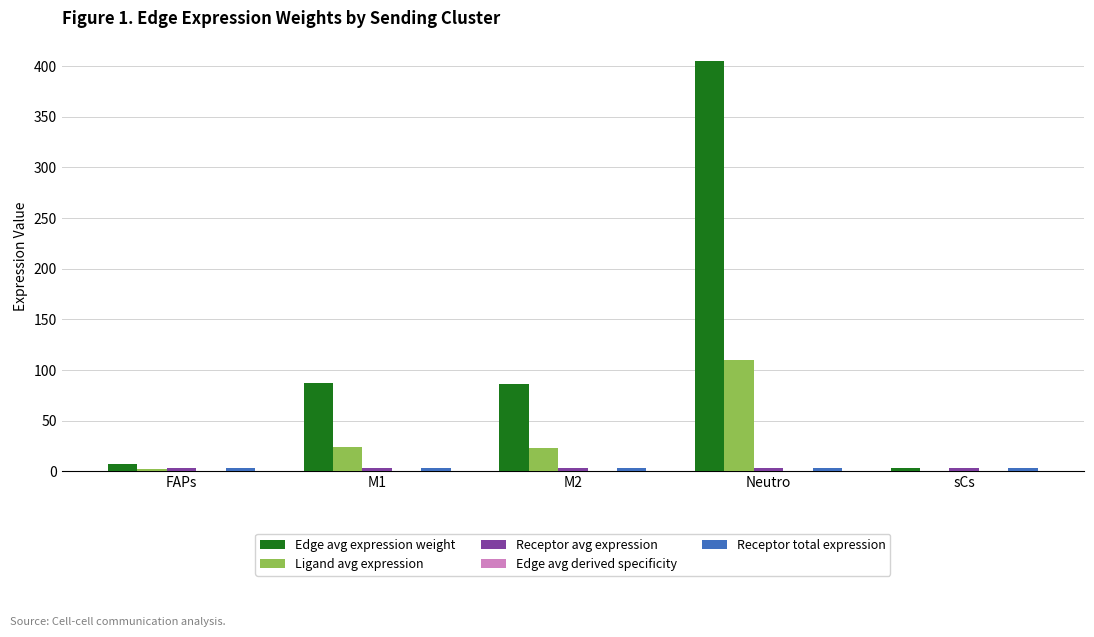

Between FAPs and M2, which series saw the biggest shift?

Edge avg expression weight